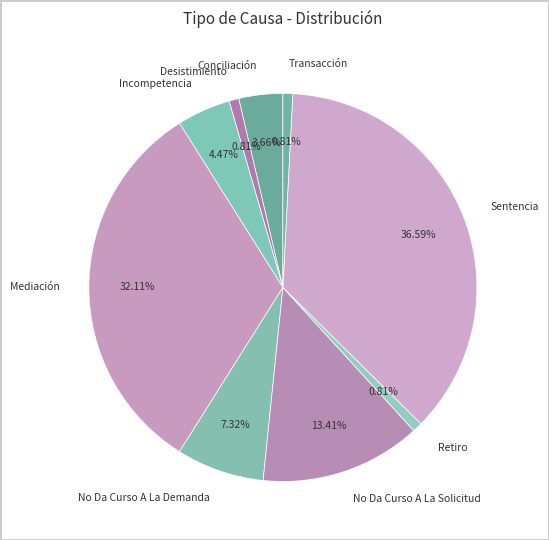

How many slices are in this pie chart?

9